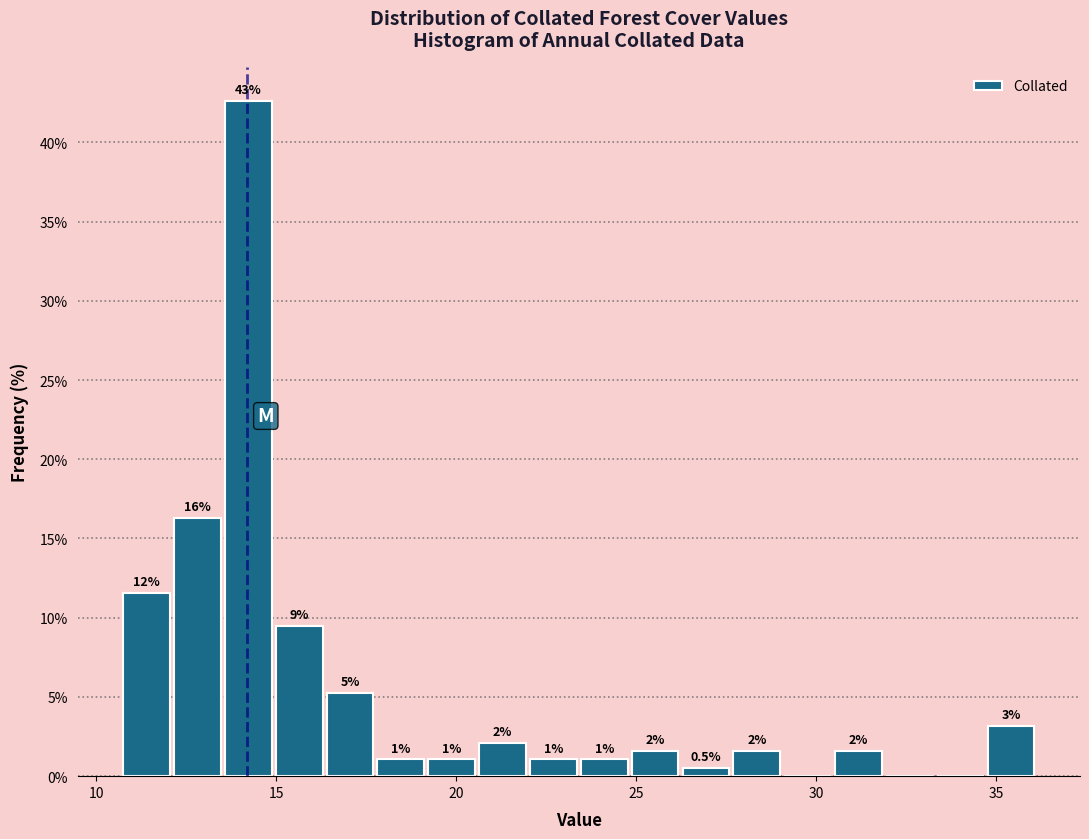

Around what value on the x-axis is the tallest bar? Give the approximate position of its centre, as read against the axis.

14.0